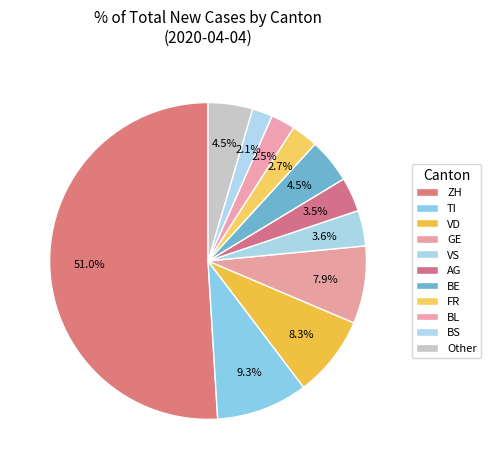

Count the number of slices in the pie.

11